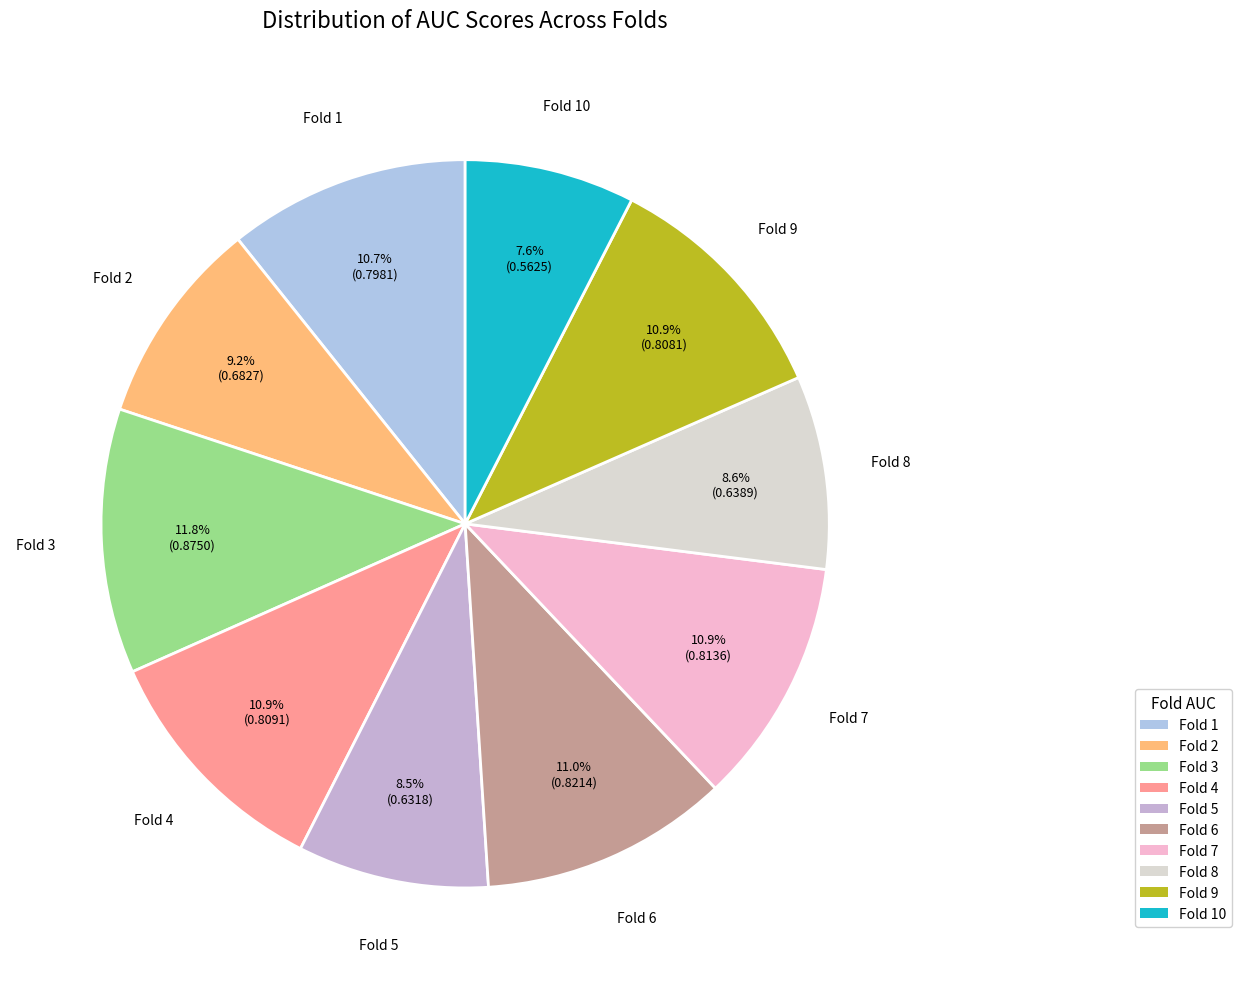

Rank the categories by value from highest to lowest.

Fold 3, Fold 6, Fold 7, Fold 4, Fold 9, Fold 1, Fold 2, Fold 8, Fold 5, Fold 10